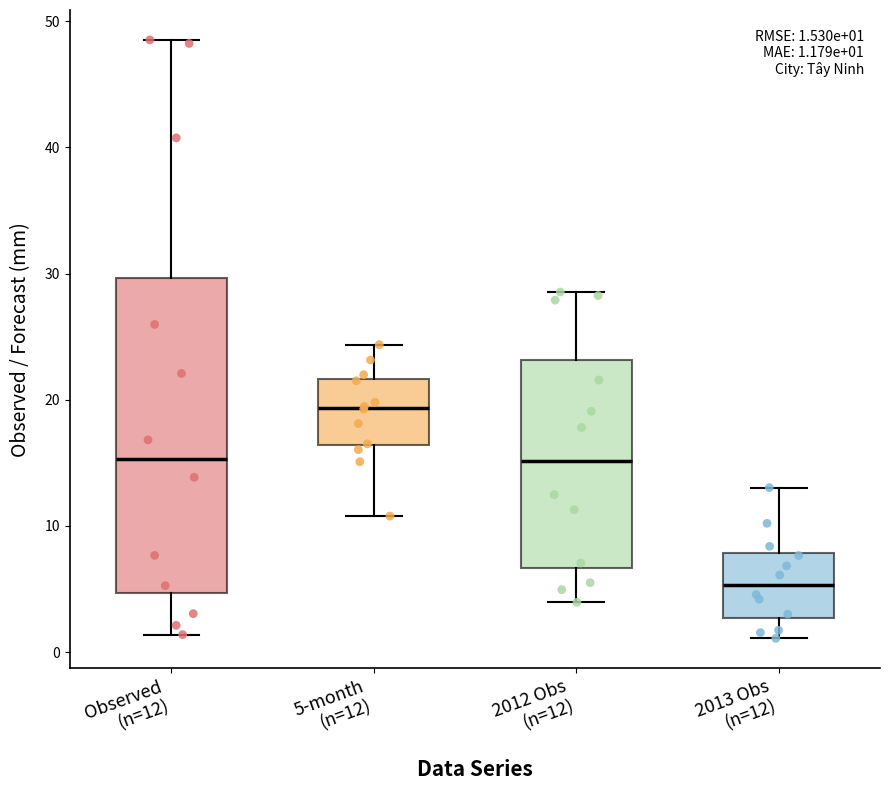

Which box is the tallest, from its lower edge to its upper edge?

Observed (n=12)